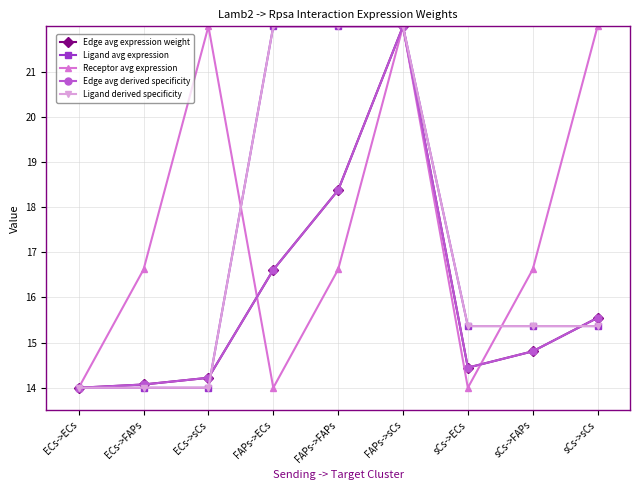

Reading right to left, transcribe all the data shown in this chart.

Edge avg expression weight: sCs->sCs=15.5	sCs->FAPs=14.8	sCs->ECs=14.4	FAPs->sCs=22.0	FAPs->FAPs=18.4	FAPs->ECs=16.6	ECs->sCs=14.2	ECs->FAPs=14.1	ECs->ECs=14.0
Ligand avg expression: sCs->sCs=15.4	sCs->FAPs=15.4	sCs->ECs=15.4	FAPs->sCs=22.0	FAPs->FAPs=22.0	FAPs->ECs=22.0	ECs->sCs=14.0	ECs->FAPs=14.0	ECs->ECs=14.0
Receptor avg expression: sCs->sCs=22.0	sCs->FAPs=16.6	sCs->ECs=14.0	FAPs->sCs=22.0	FAPs->FAPs=16.6	FAPs->ECs=14.0	ECs->sCs=22.0	ECs->FAPs=16.6	ECs->ECs=14.0
Edge avg derived specificity: sCs->sCs=15.5	sCs->FAPs=14.8	sCs->ECs=14.4	FAPs->sCs=22.0	FAPs->FAPs=18.4	FAPs->ECs=16.6	ECs->sCs=14.2	ECs->FAPs=14.1	ECs->ECs=14.0
Ligand derived specificity: sCs->sCs=15.4	sCs->FAPs=15.4	sCs->ECs=15.4	FAPs->sCs=22.0	FAPs->FAPs=22.0	FAPs->ECs=22.0	ECs->sCs=14.0	ECs->FAPs=14.0	ECs->ECs=14.0